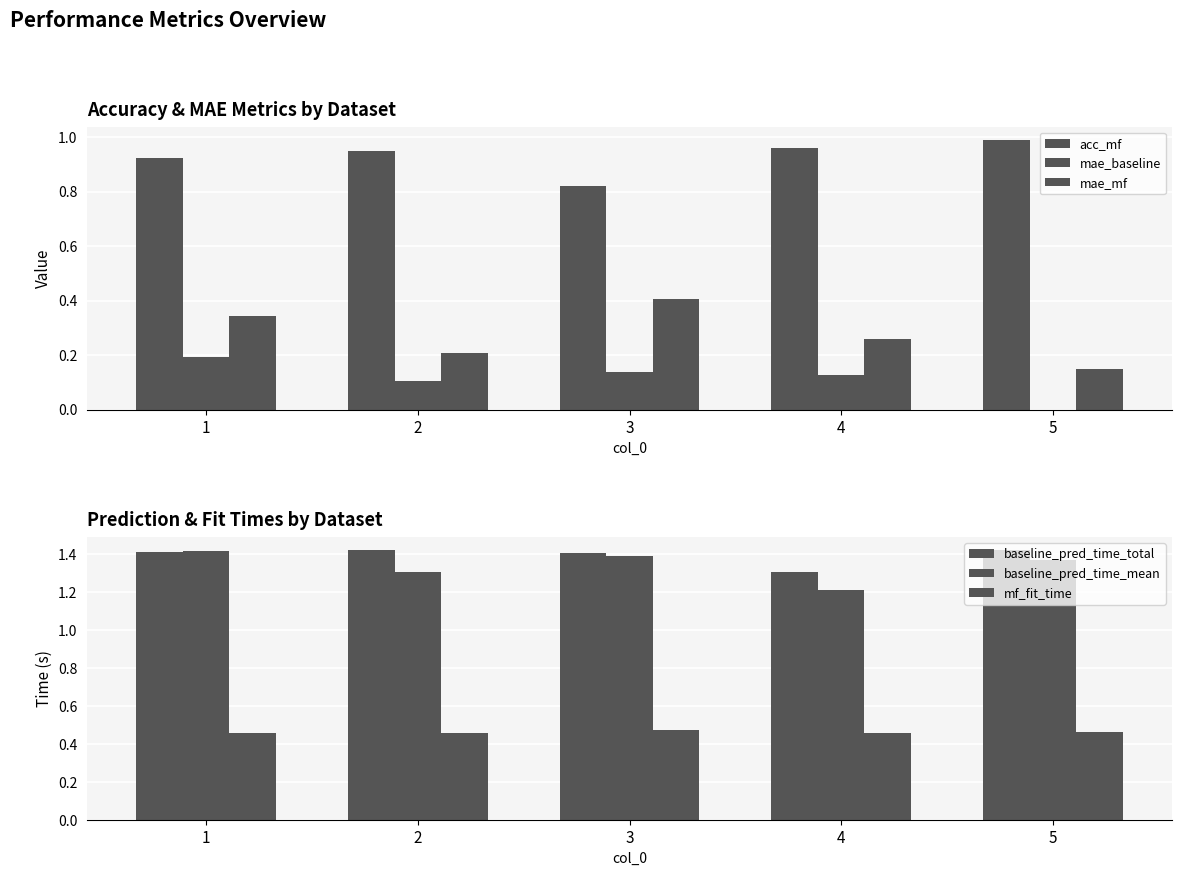

Reading left to right, extract all data points from this chart.

acc_mf: 0.9	0.9	0.8	1.0	1.0
mae_baseline: 0.2	0.1	0.1	0.1	0.0
mae_mf: 0.3	0.2	0.4	0.3	0.1
baseline_pred_time_total: 1.4	1.4	1.4	1.3	1.4
baseline_pred_time_mean: 1.4	1.3	1.4	1.2	1.4
mf_fit_time: 0.5	0.5	0.5	0.5	0.5